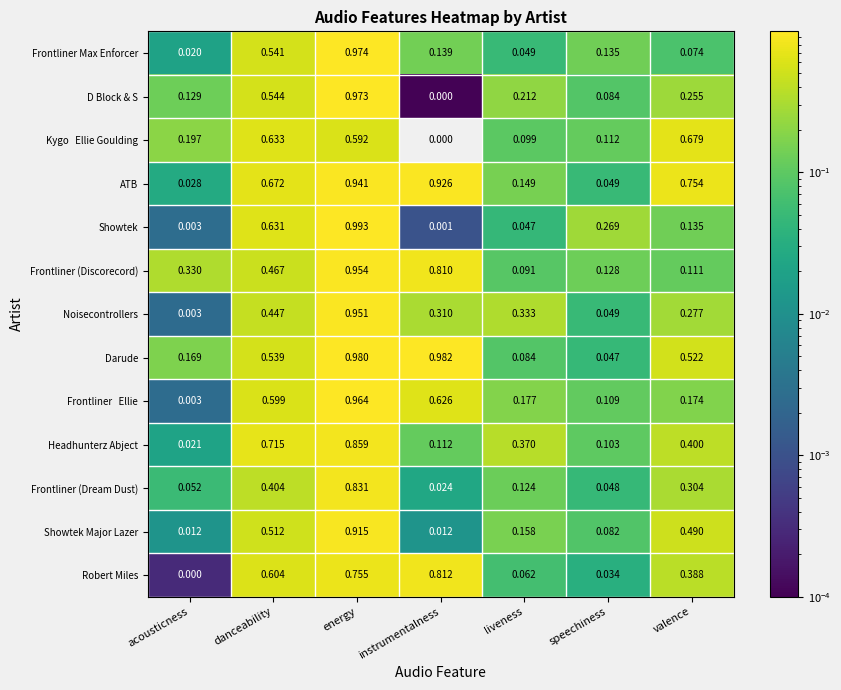

At how many categories does at least one series exceed 0?

7